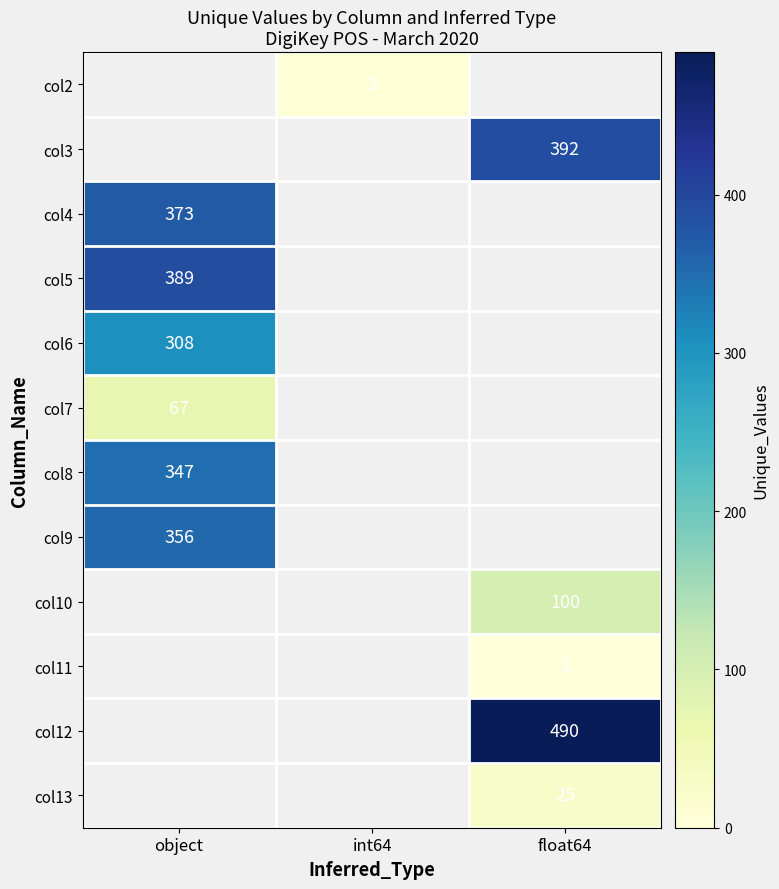

What is the greatest value displayed?

490.0